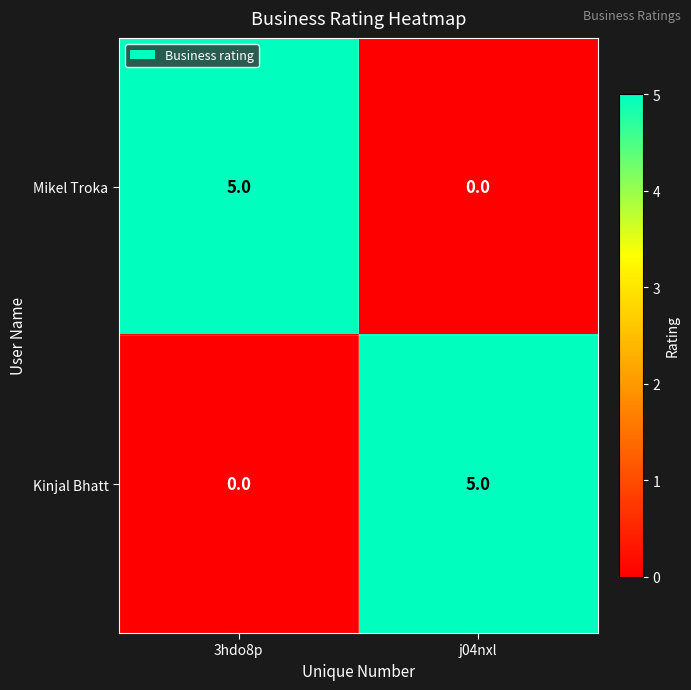

The value of Kinjal Bhatt at j04nxl is 5. True or false?

True